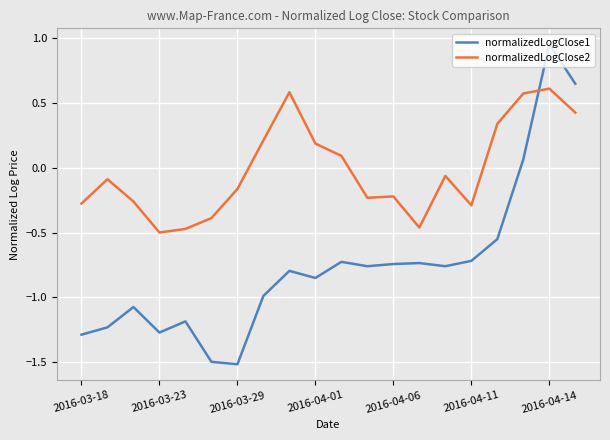

What is the minimum value shown in the chart?

-1.5